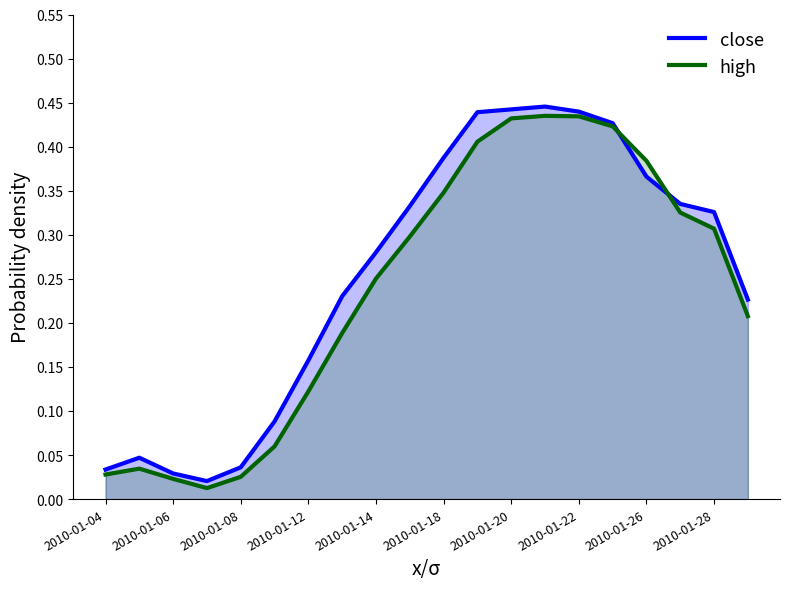

What are all the series names shown in the legend?

close, high